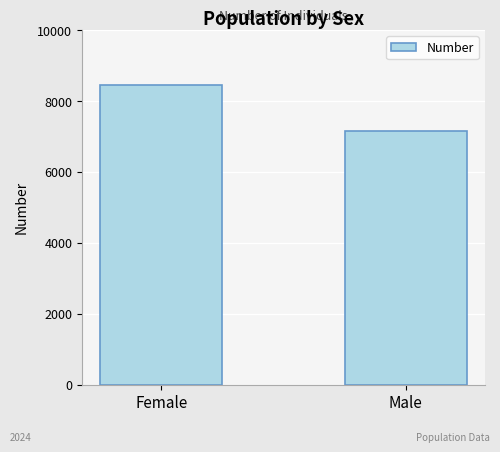

How many values are between 7165 and 8437?

2